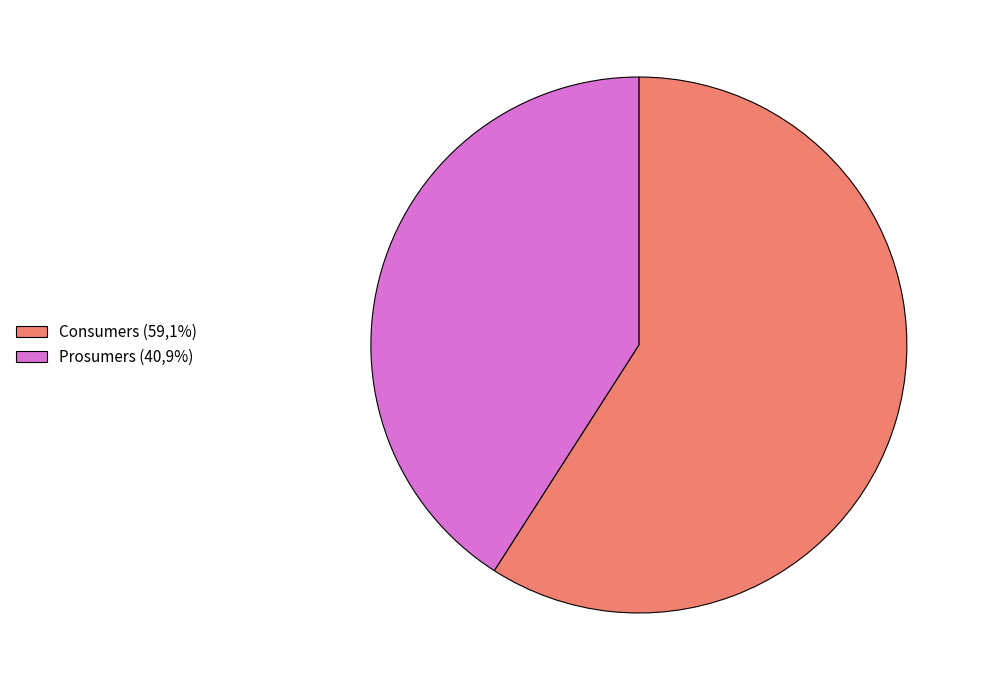

Does any single category account for the majority?

Yes